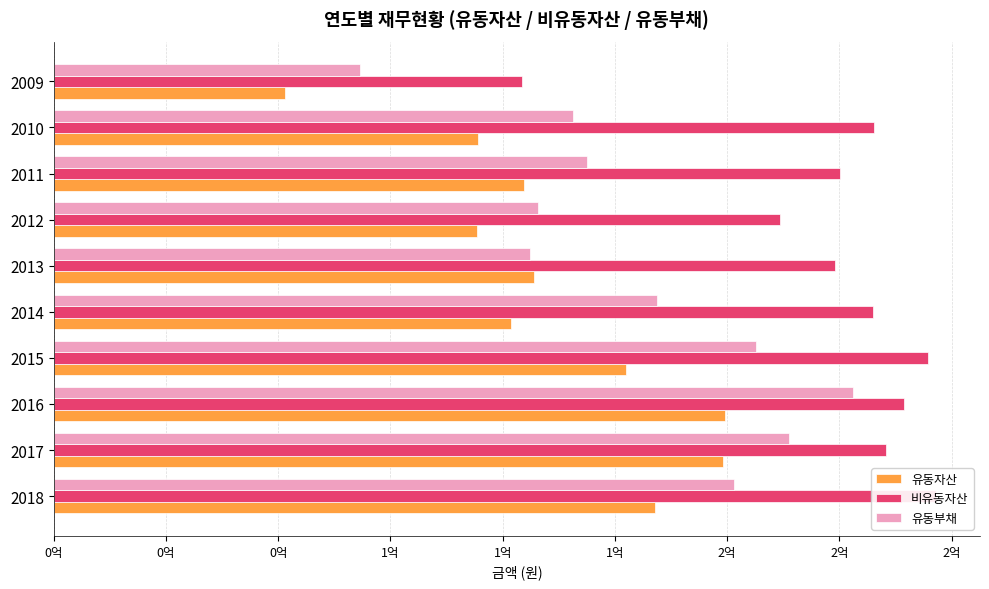

At how many categories does at least one series exceed 156377548?

9